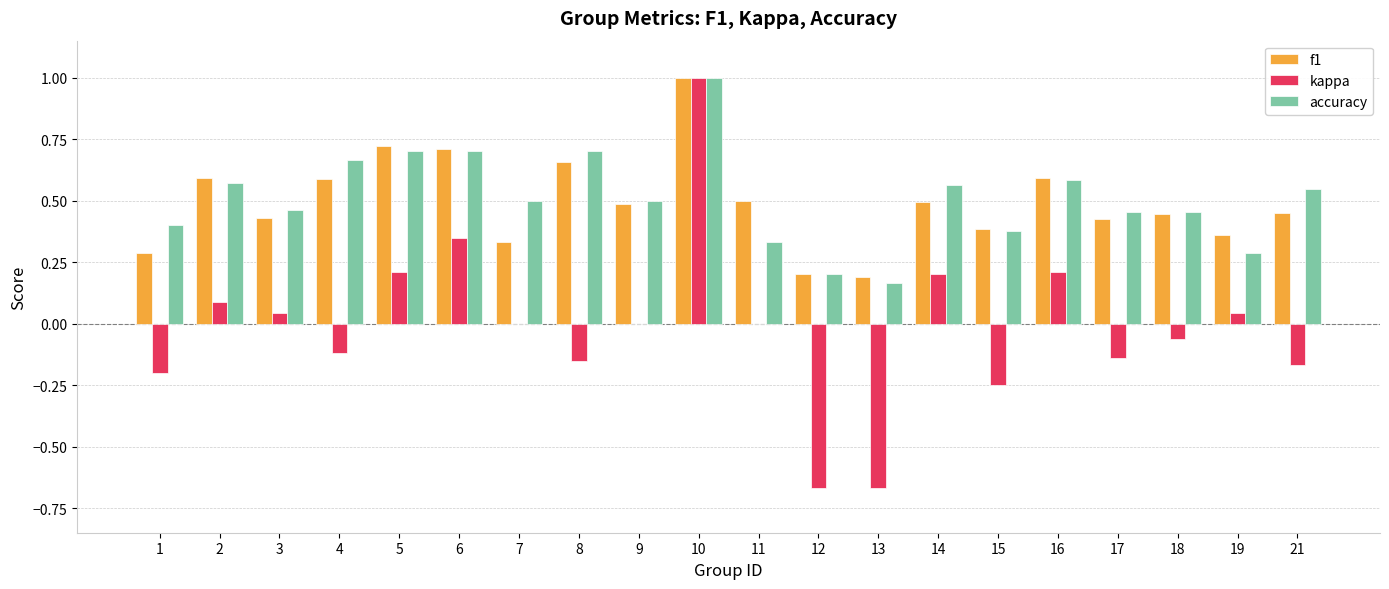

What is the sum of all kappa values?

-0.3